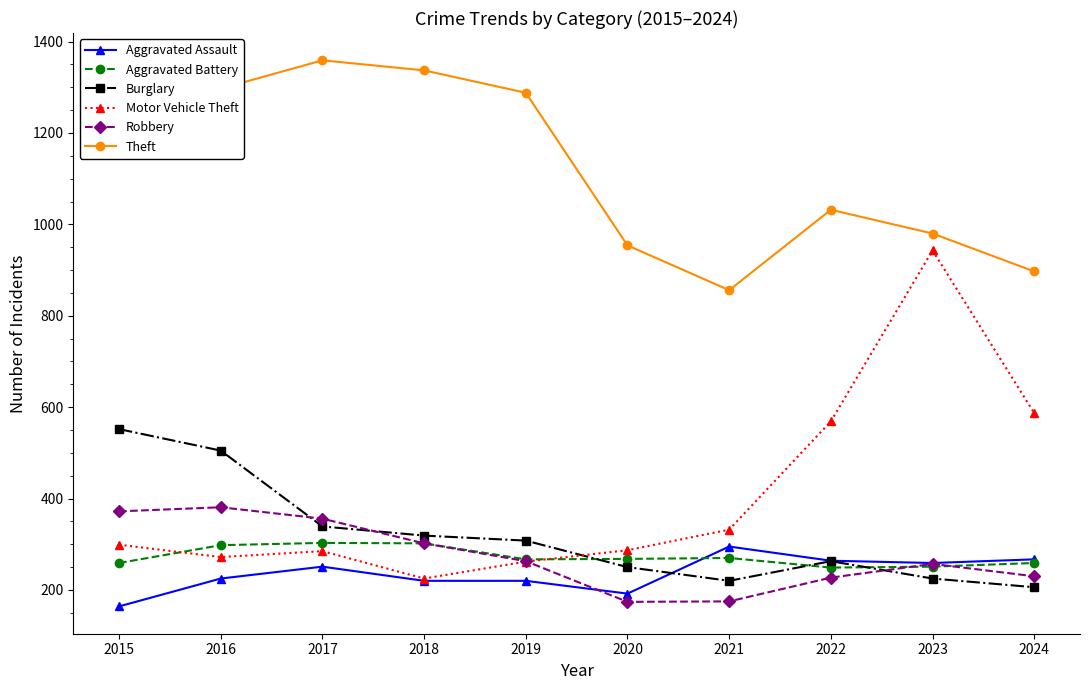

In Robbery, how many points are higher than both neighbors (excluding endpoints)?

2